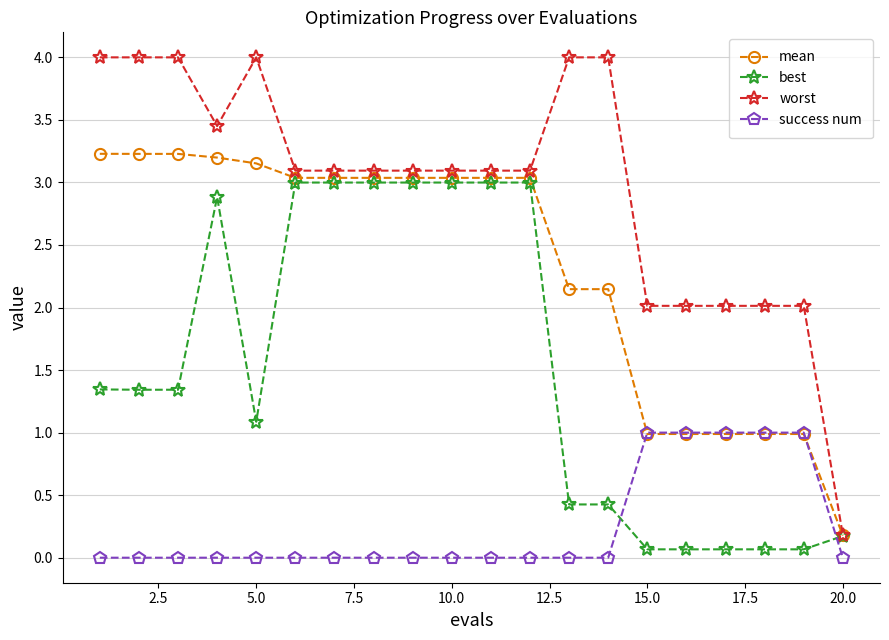

Count the number of data series in this chart.

4